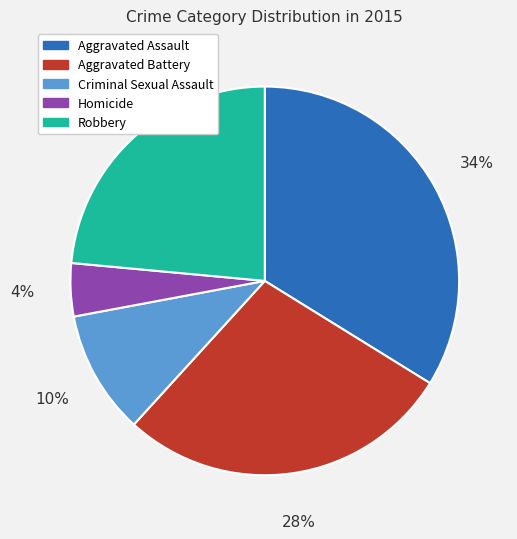

To the nearest percent, what percentage of the pie is Robbery?

24%